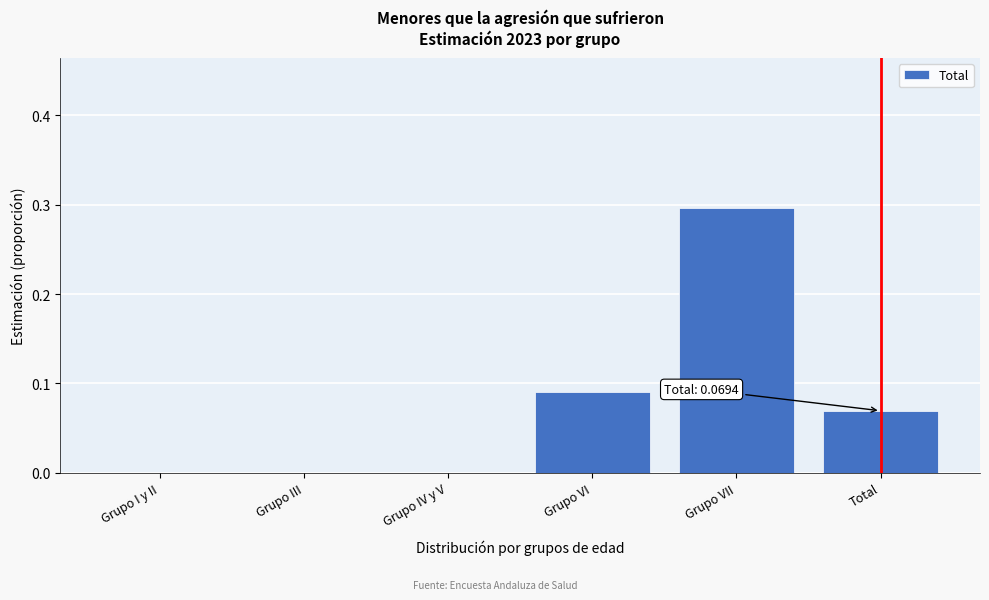

The value at Grupo III is 0.0. True or false?

True